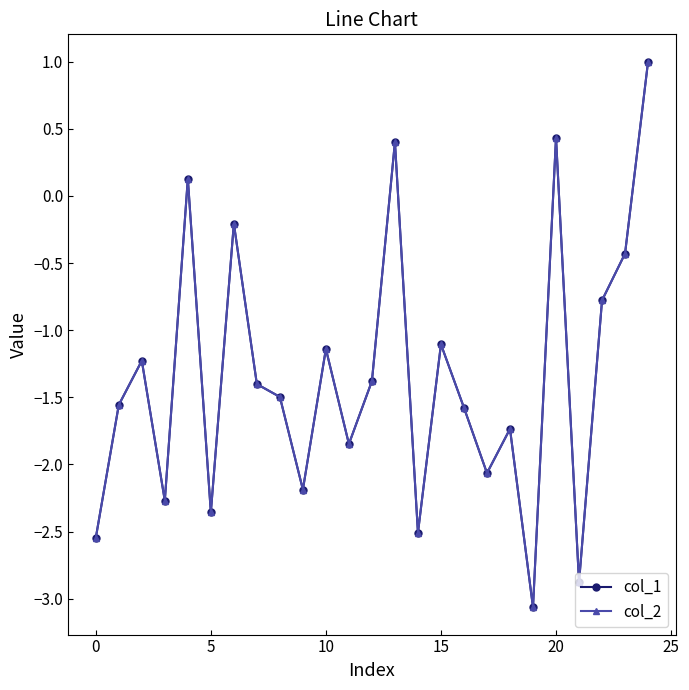

What is the maximum value for col_1?

1.0